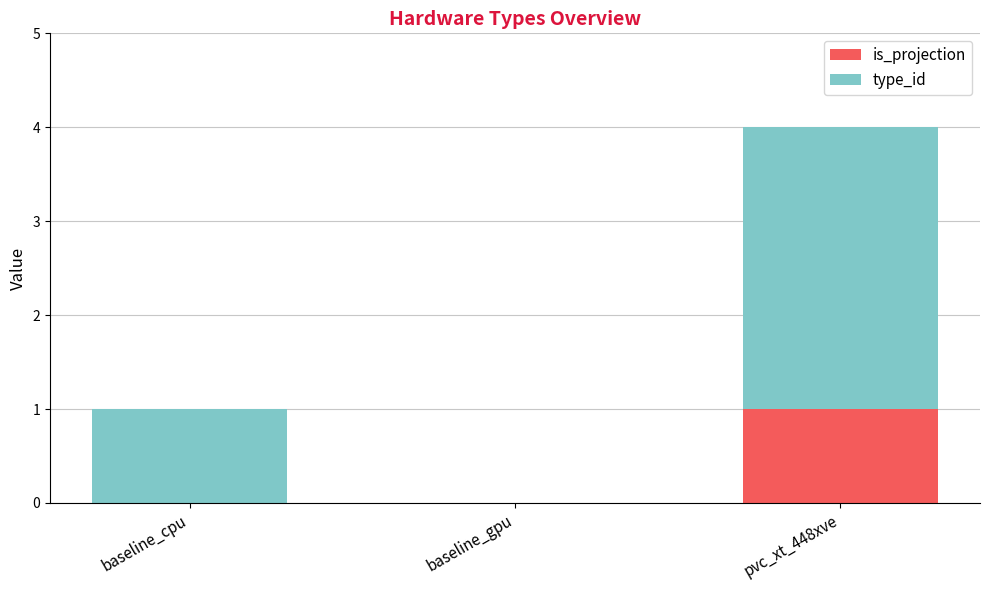

At which label does is_projection reach its peak?

pvc_xt_448xve